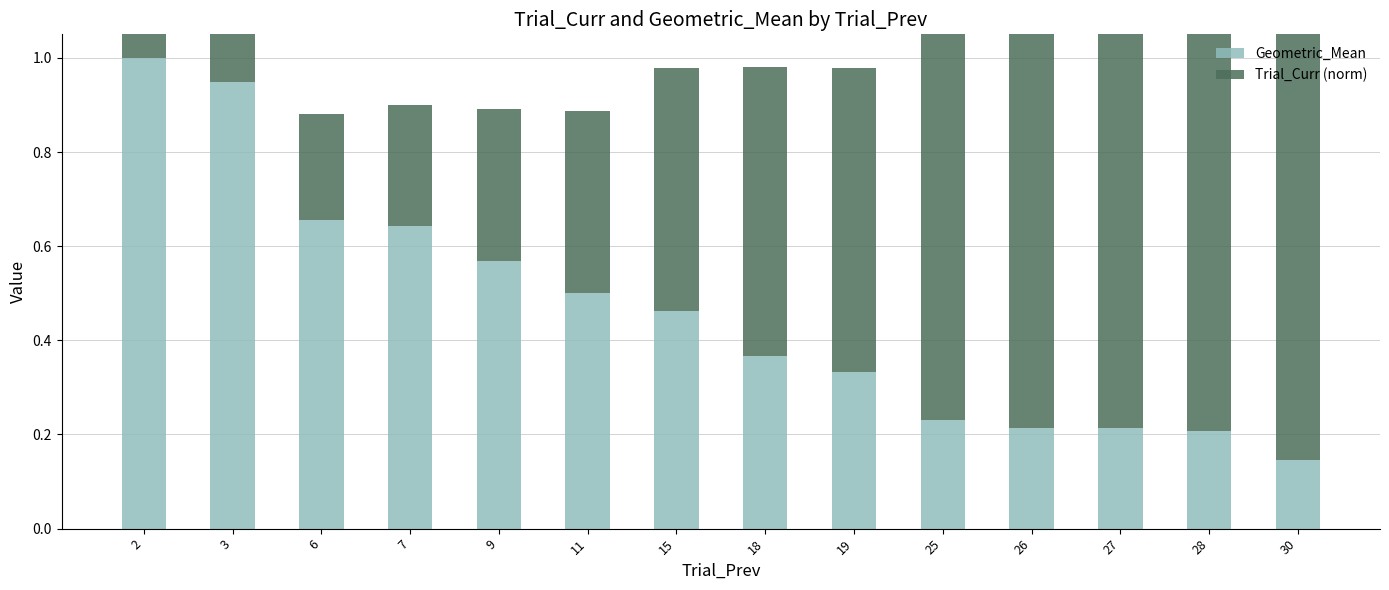

List the labels in order of Trial_Curr (norm) value, smallest first.

2, 3, 6, 7, 9, 11, 15, 18, 19, 25, 26, 27, 28, 30